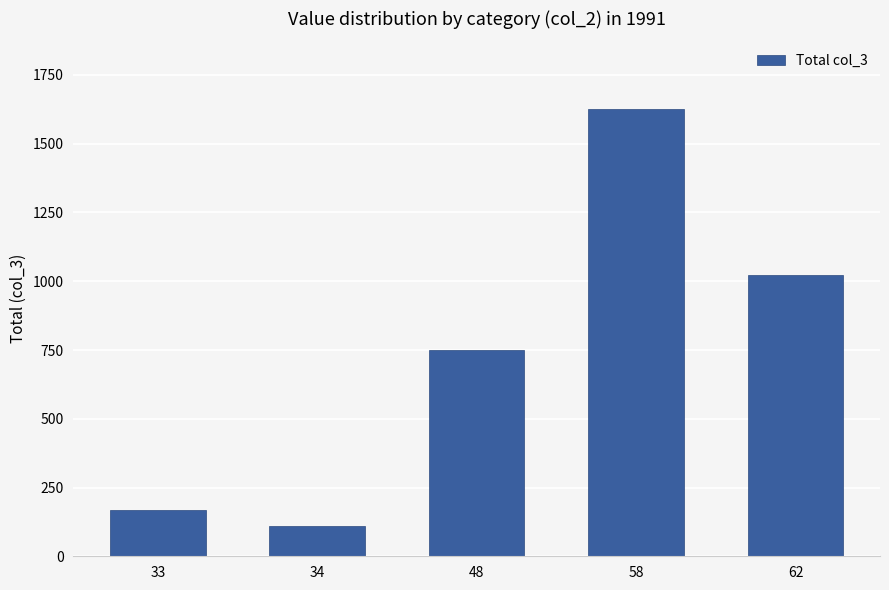

What is the minimum value shown in the chart?

110